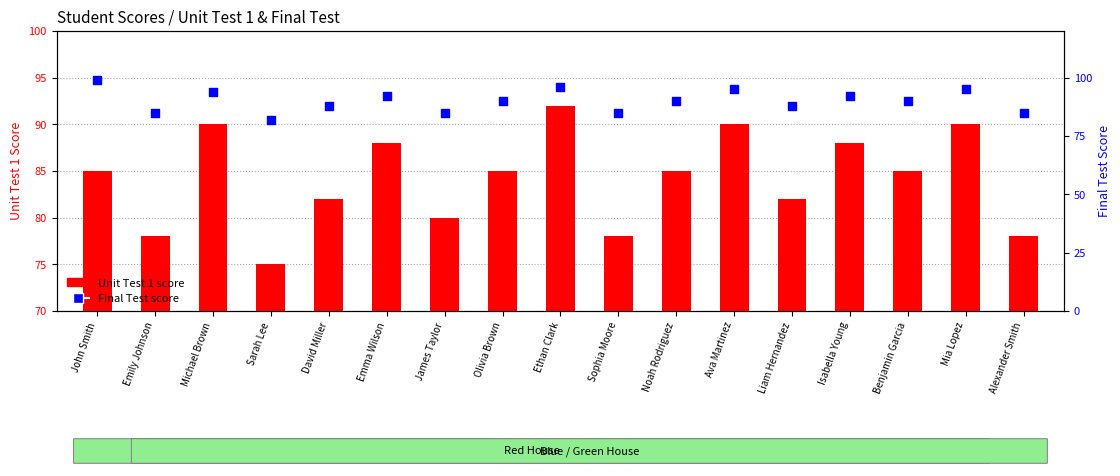

Which series reaches the minimum Y coordinate?

Unit Test 1 score